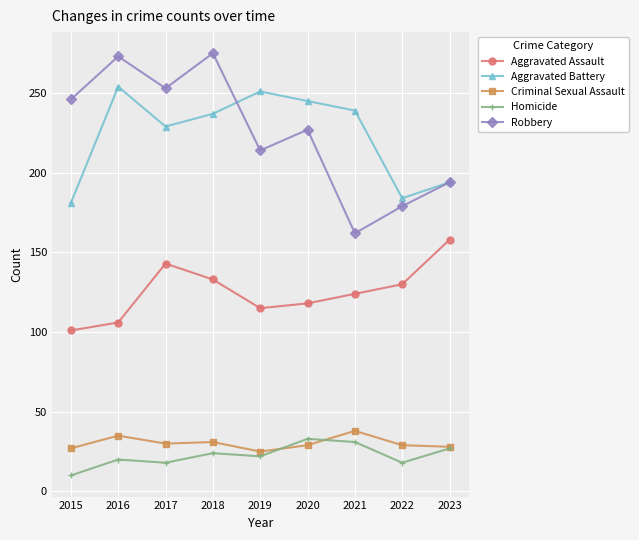

Which series changed the most between 2017 and 2022?

Robbery